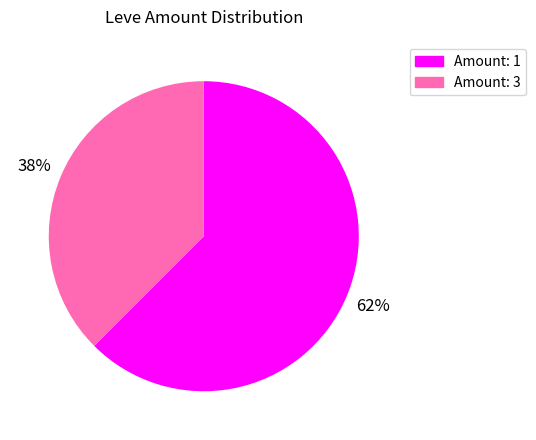

Does any single category account for the majority?

Yes